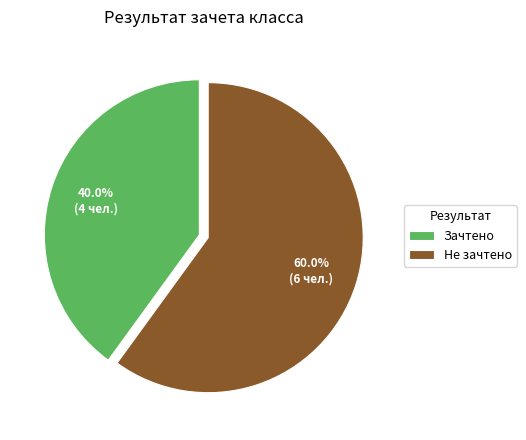

Is the sum of Зачтено and Не зачтено greater than half?

Yes